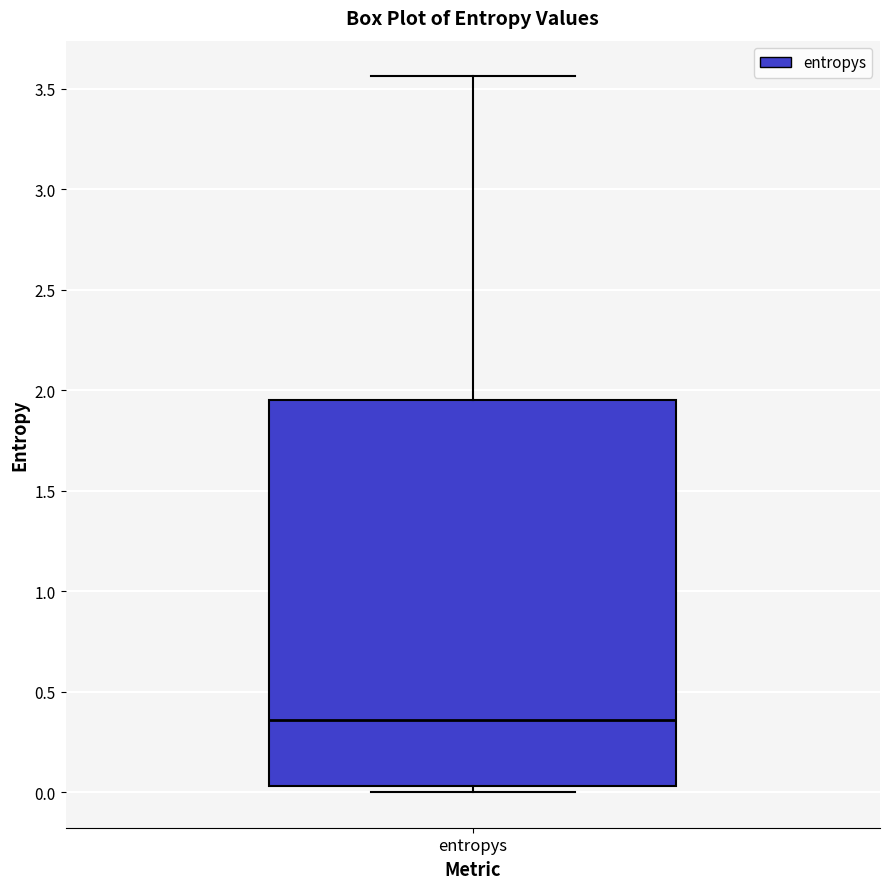

Transcribe this box plot: give where the median line is, the range the box spans, and where the two whiskers end, as read against the y-axis. The values are not printed on the chart, so give them approximately, as read against the axis.

median 0.35, box 0.05 to 1.95, whiskers 0.00 to 3.55